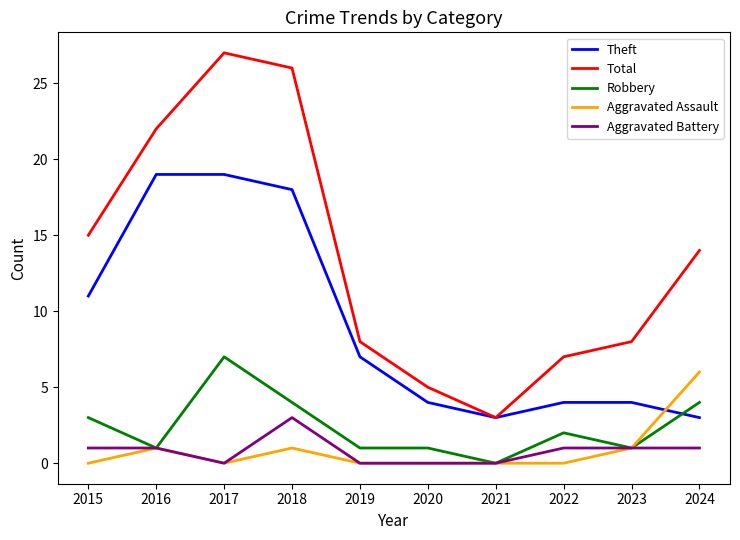

Reading left to right, extract all data points from this chart.

Theft: 11	19	19	18	7	4	3	4	4	3
Total: 15	22	27	26	8	5	3	7	8	14
Robbery: 3	1	7	4	1	1	0	2	1	4
Aggravated Assault: 0	1	0	1	0	0	0	0	1	6
Aggravated Battery: 1	1	0	3	0	0	0	1	1	1